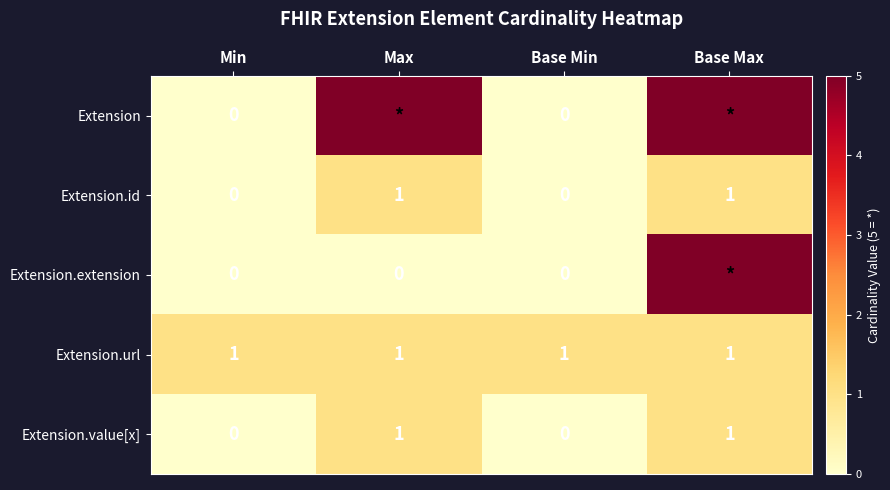

What is the sum of all Extension.id values?

2